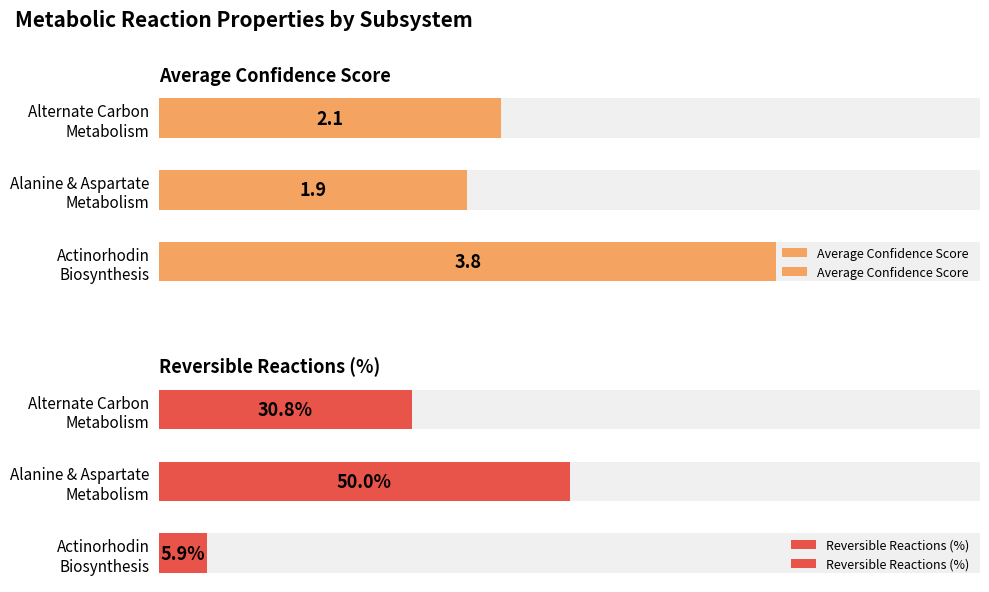

How many groups of bars are there?

3